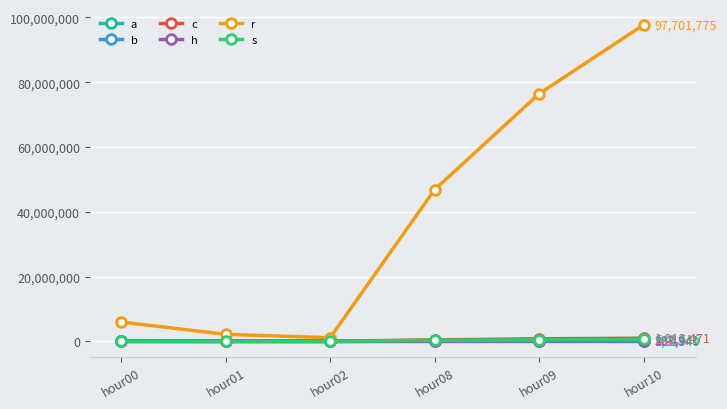

What is the minimum value for c?

86483